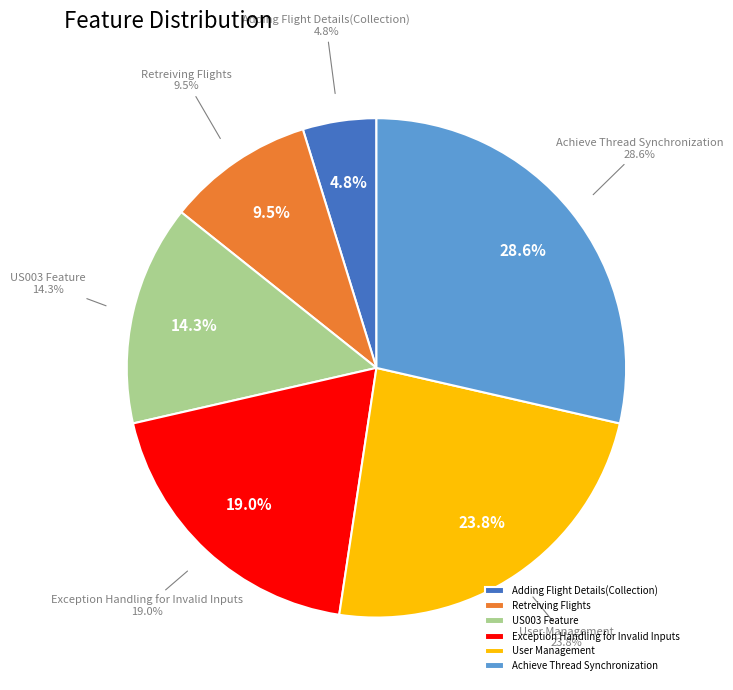

To the nearest percent, what is the average slice percentage?

17%